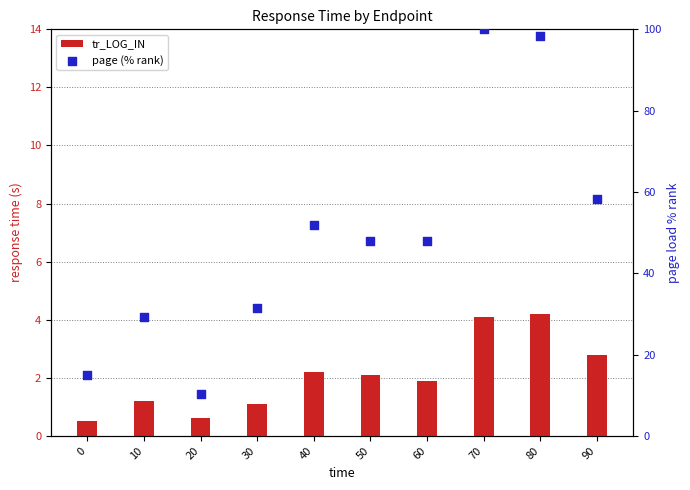

At how many categories does at least one series exceed 9?

10